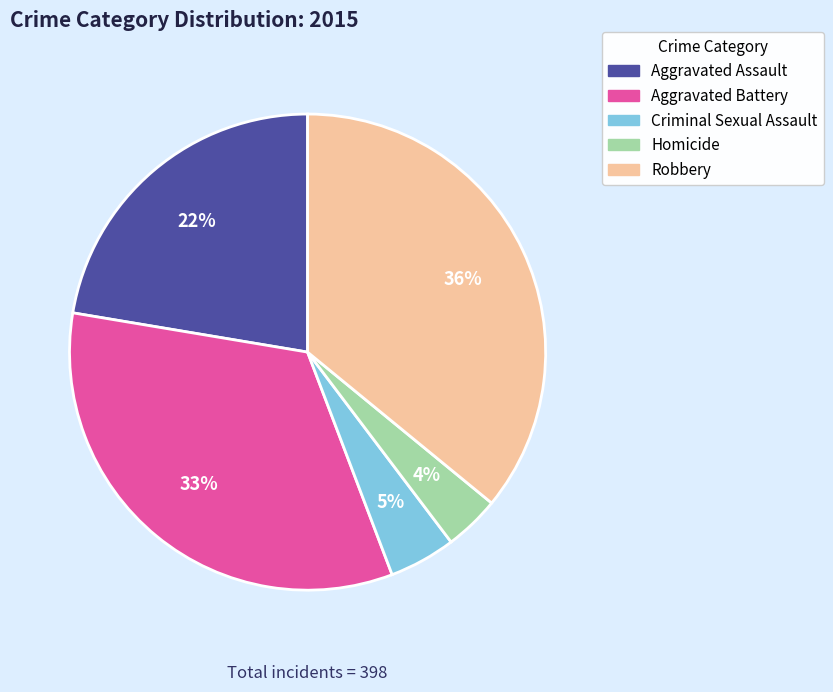

What is the largest slice in the pie chart?

Robbery